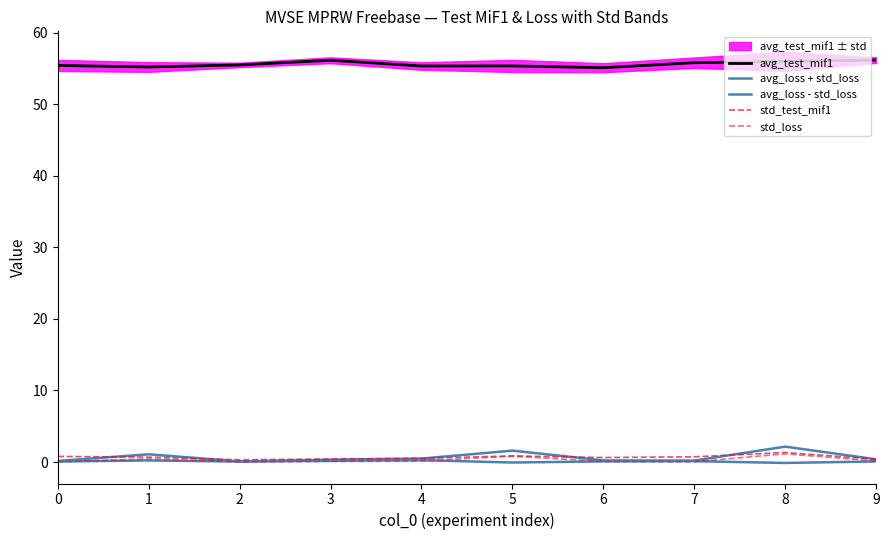

True or false: avg_test_mif1 has a value of 93.9 at 3.

False